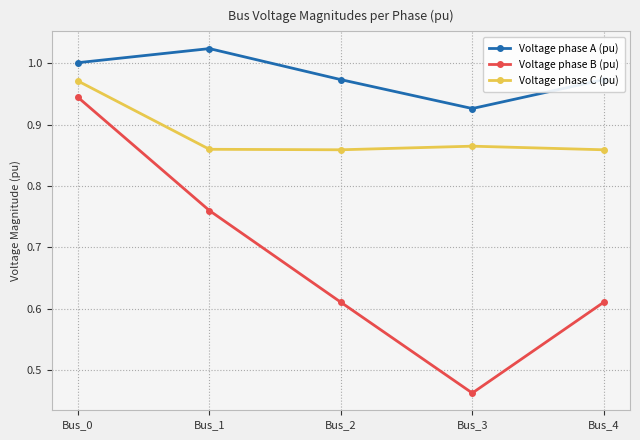

Is the value of Voltage phase C (pu) at Bus_3 greater than the value of Voltage phase A (pu) at Bus_3?

No